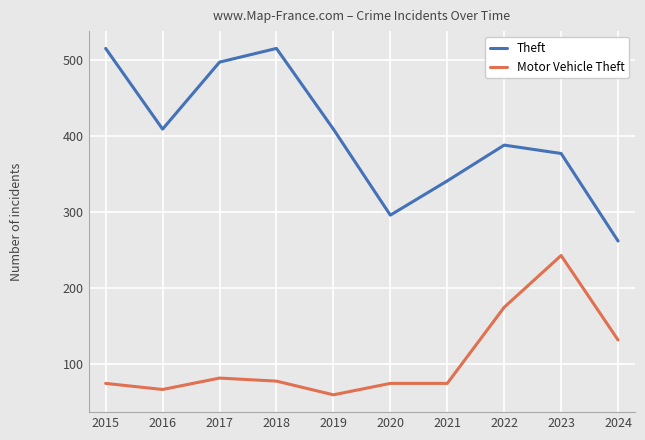

How many interior local peaks does the Theft series have?

2